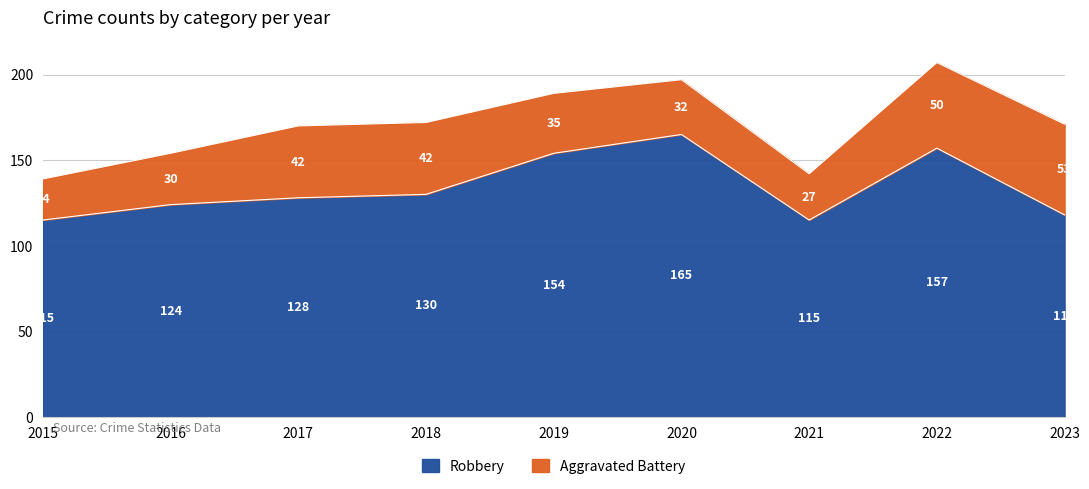

Which has a higher value, 2015 or 2020?

2020